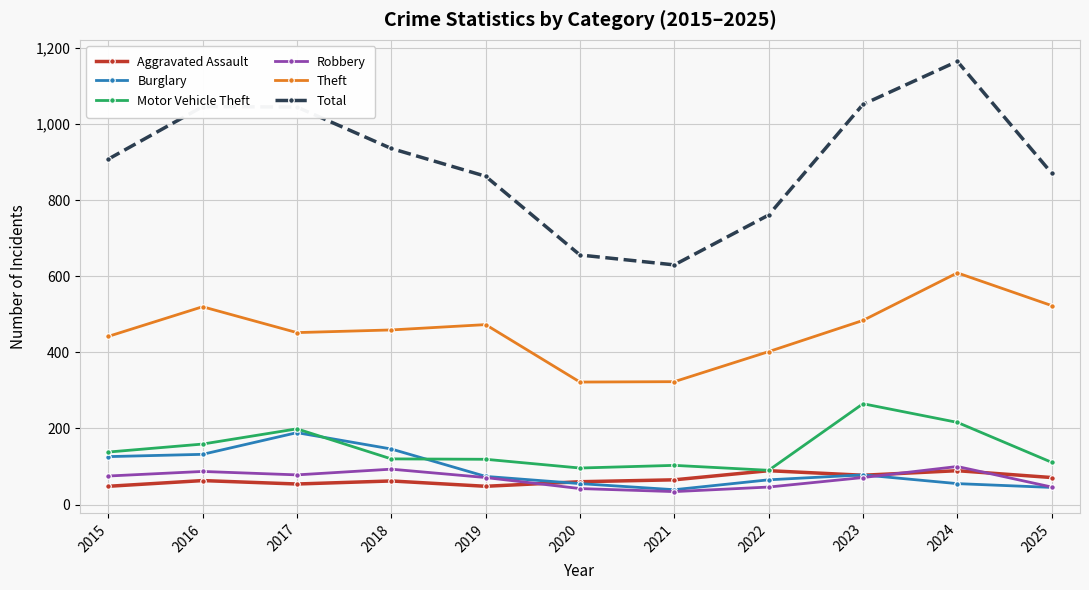

What value does the Aggravated Assault series have at 2024?

89